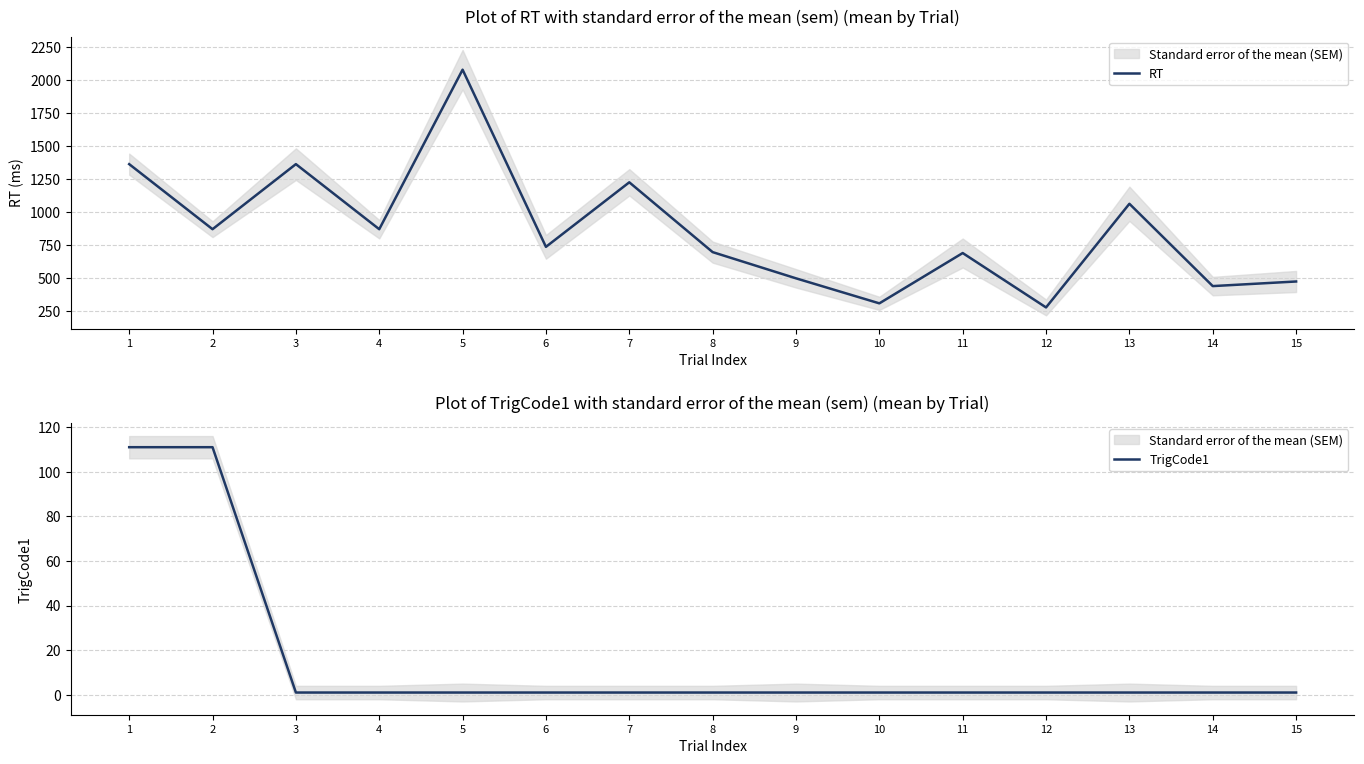

The TrigCode1 series shows 2 at 5. True or false?

False